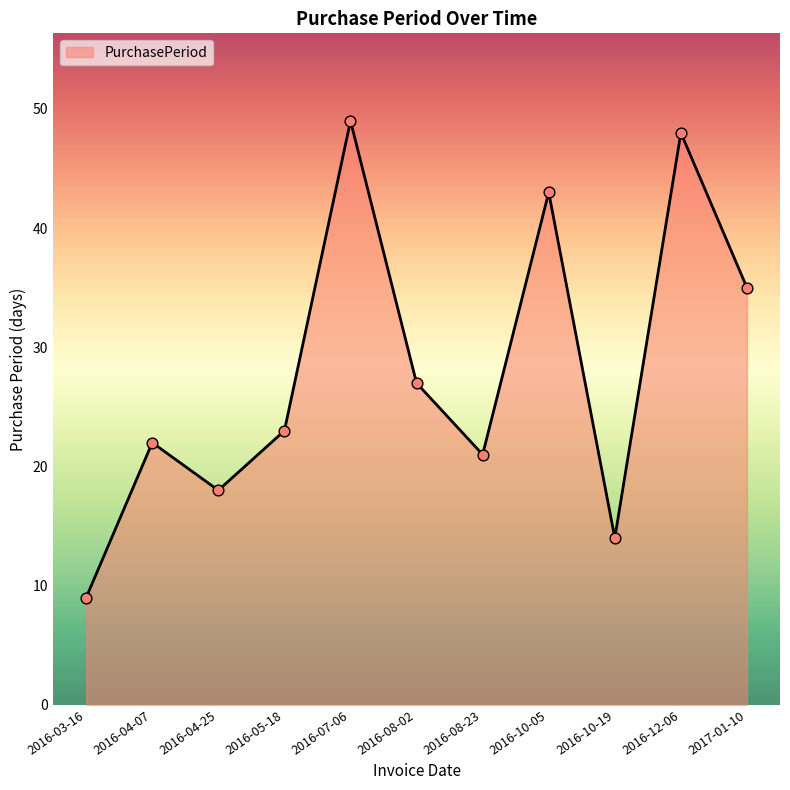

Approximately how many times larger is the value at 2016-12-06 compared to 2016-07-06?

1.0